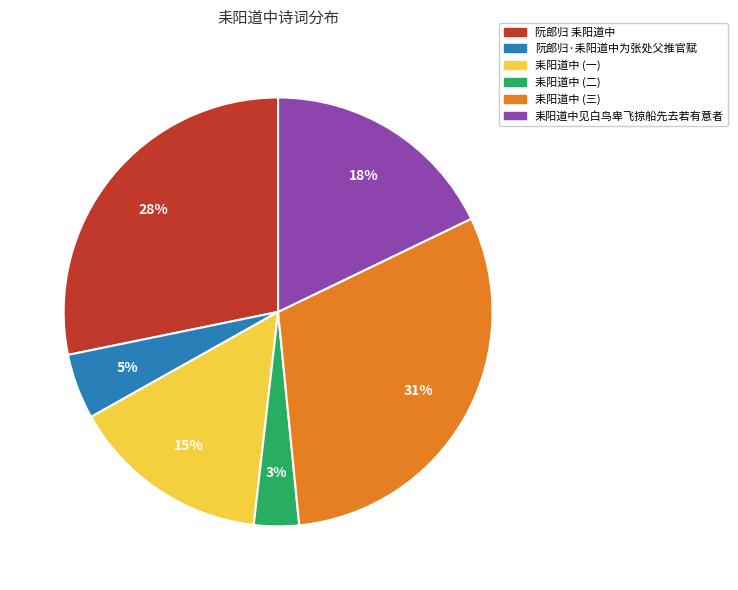

Is the sum of 耒阳道中见白鸟卑飞掠船先去若有意者 and 阮郎归 耒阳道中 greater than half?

No